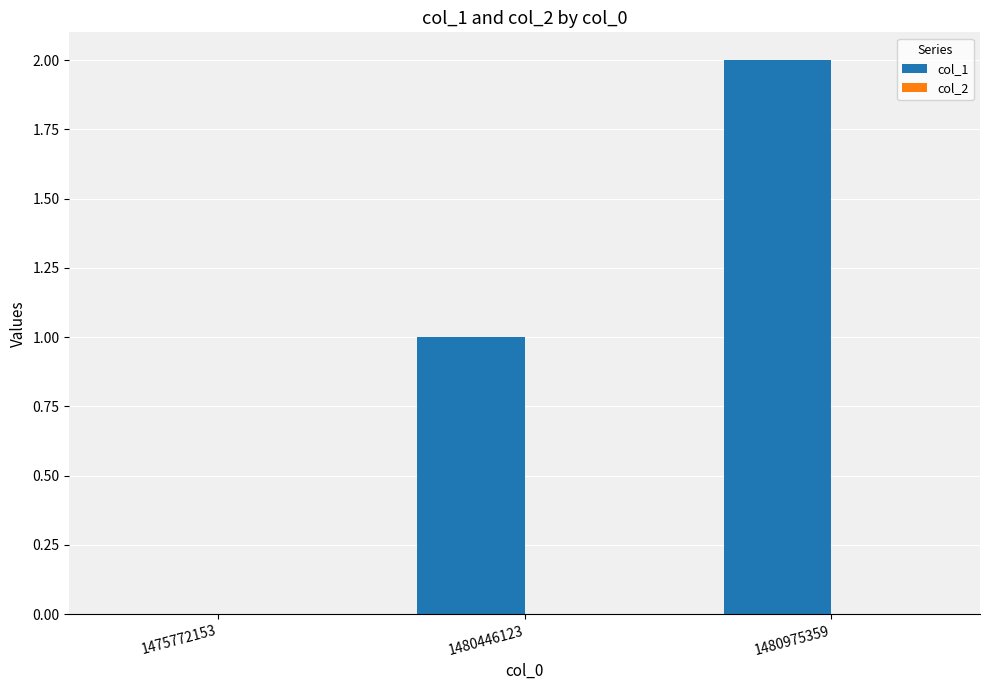

What is the sum of all values?

3